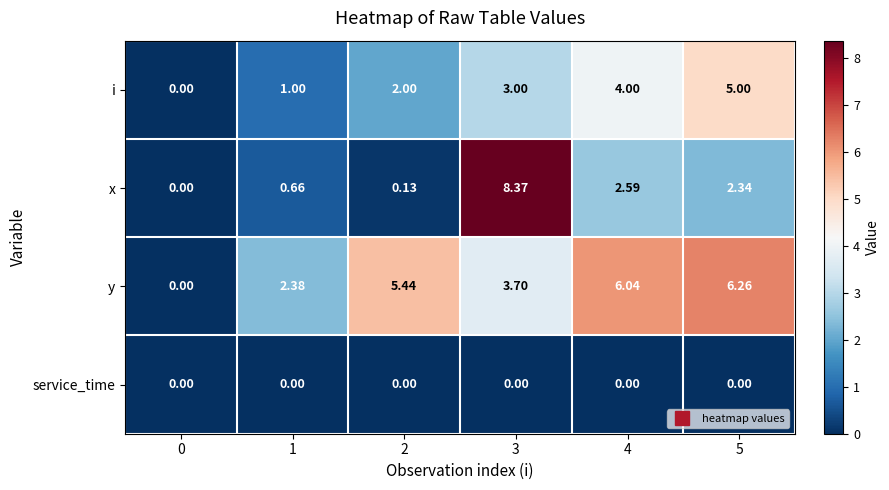

Is the value of i at 3 greater than the value of x at 0?

Yes